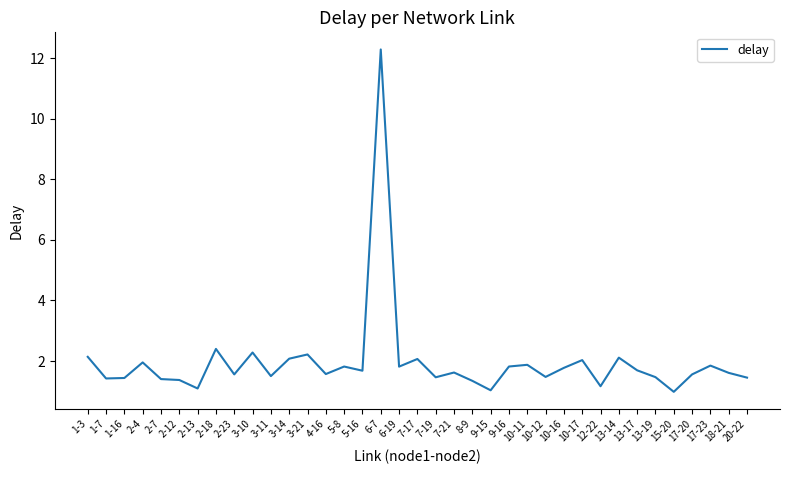

The value at 18-21 is 1.0. True or false?

False